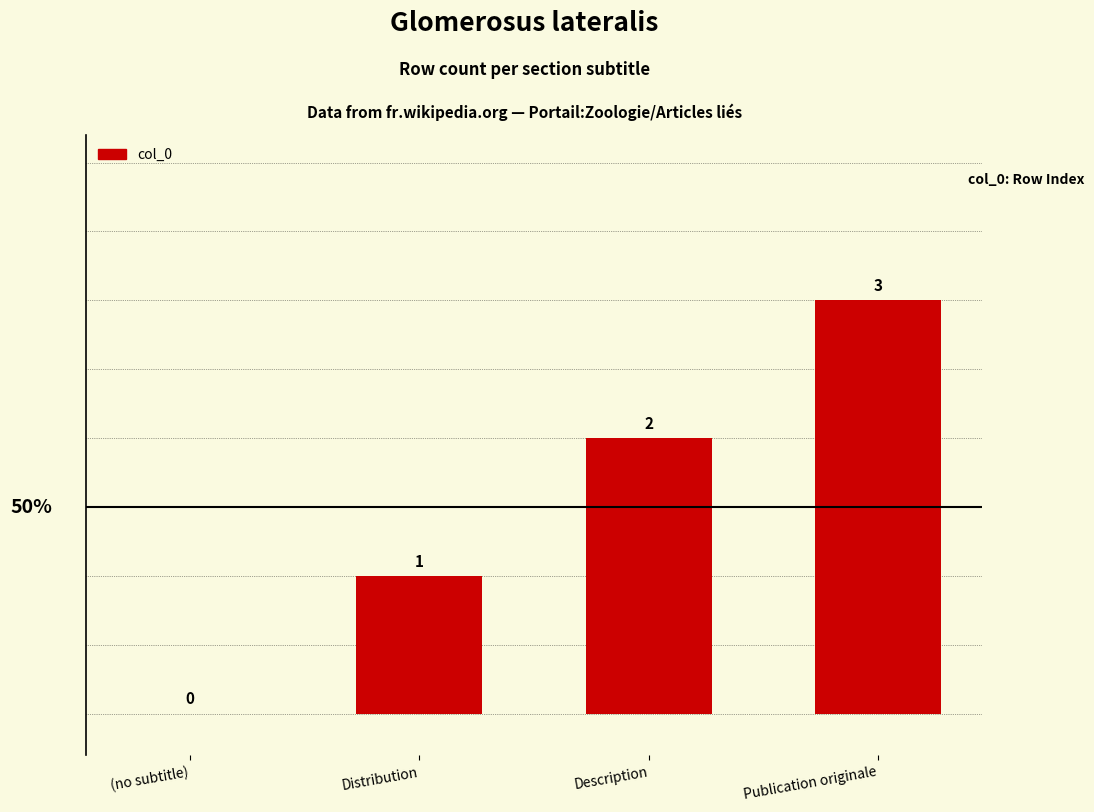

True or false: the data shows 1 at Description.

False